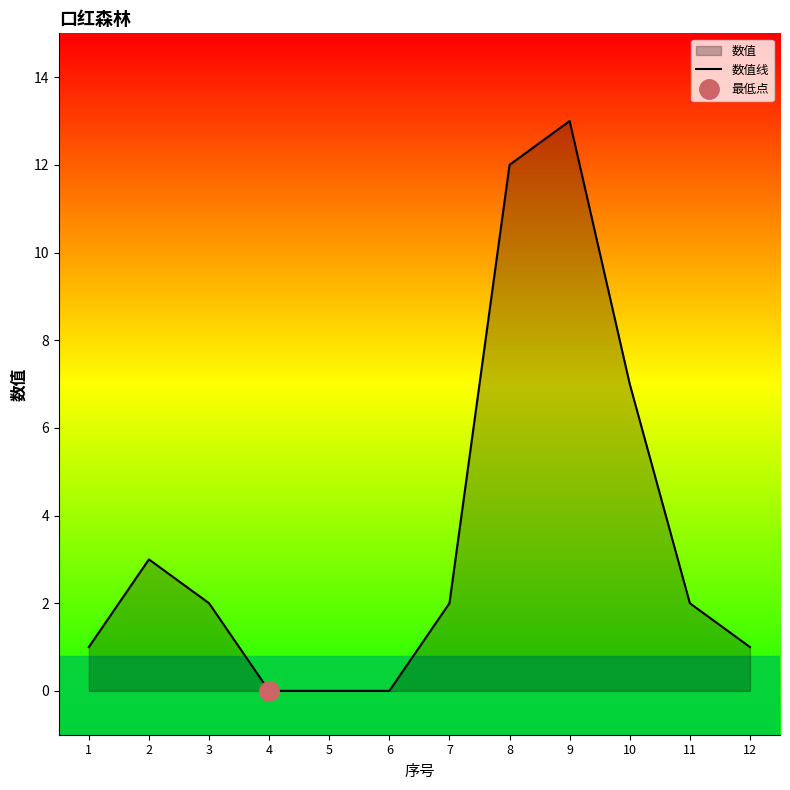

What is the difference between the values at 10 and 1?

6